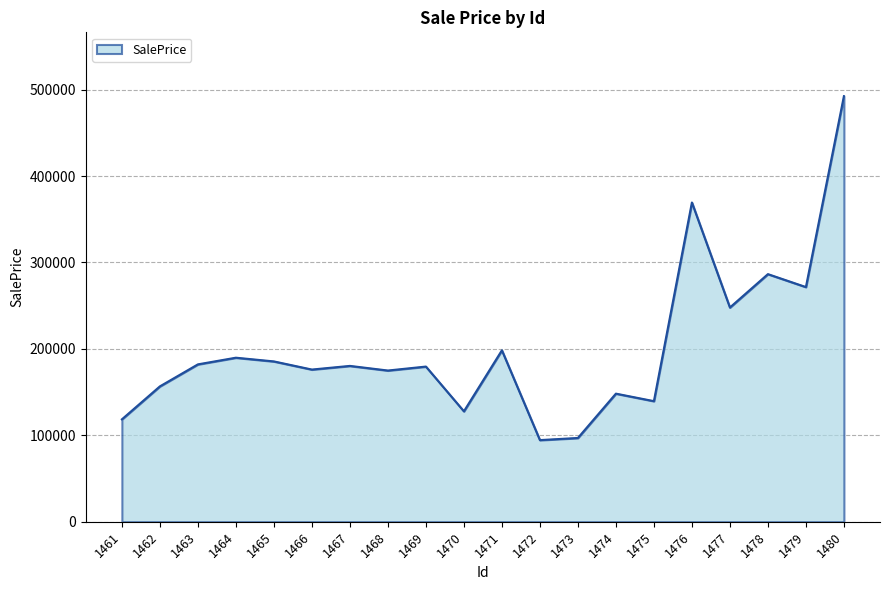

How many lines are shown in the chart?

1